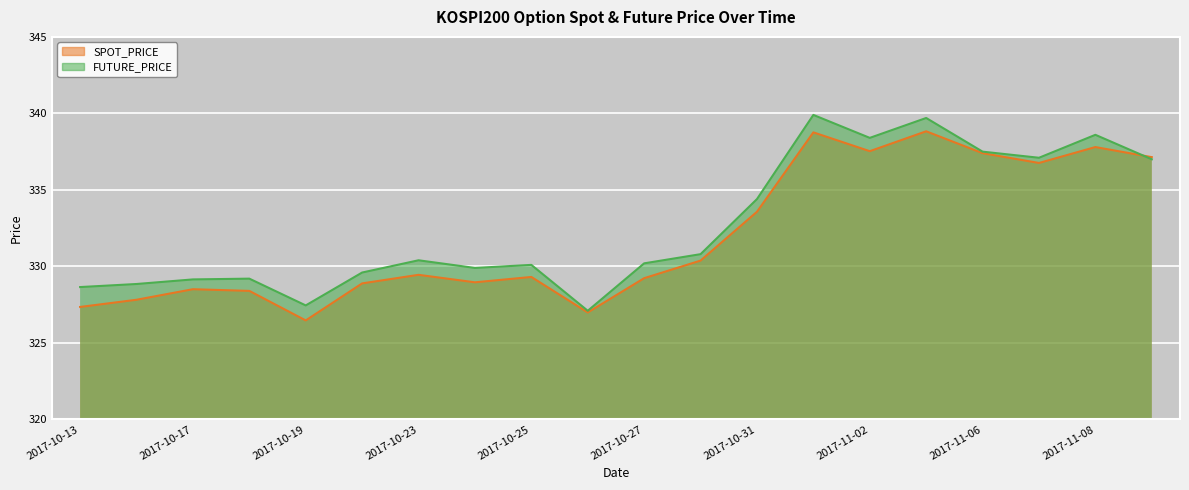

Which category has the lowest value in the FUTURE_PRICE series?

2017-10-26